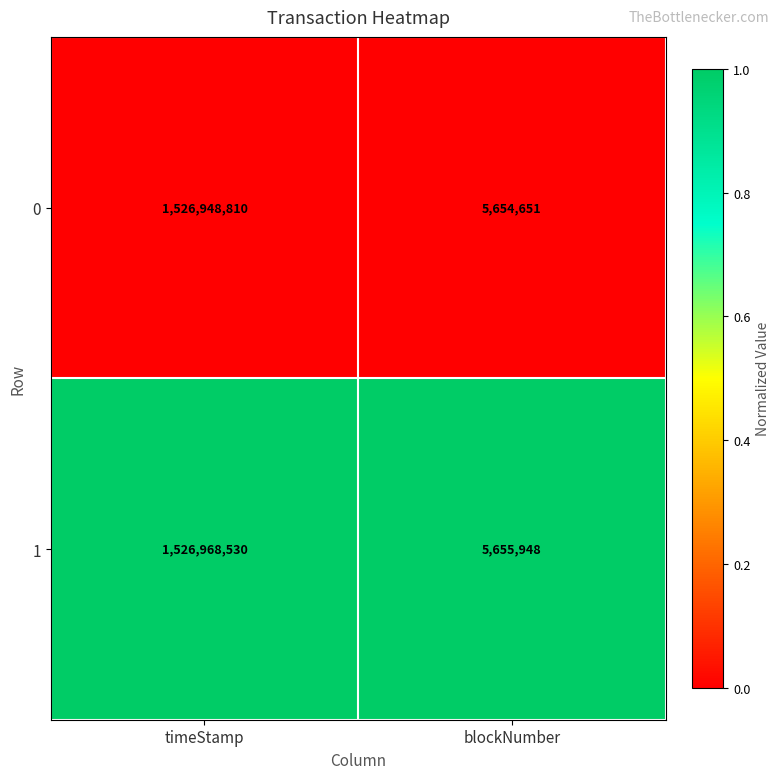

Is the value of 0 at timeStamp greater than the value of 1 at blockNumber?

Yes